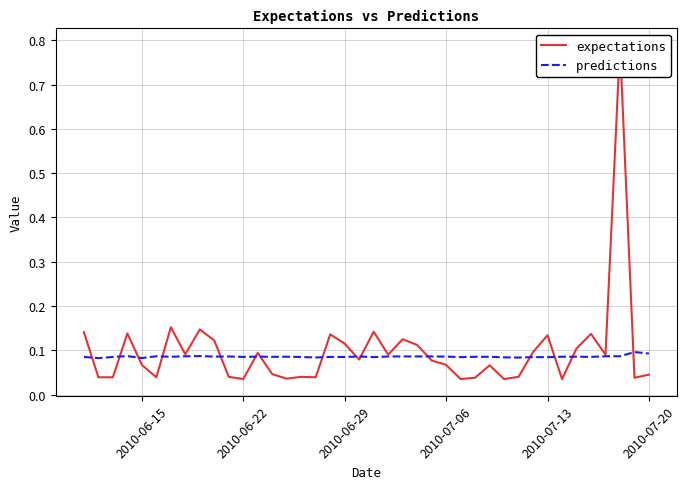

The expectations series shows 0.2 at 2010-06-29. True or false?

False